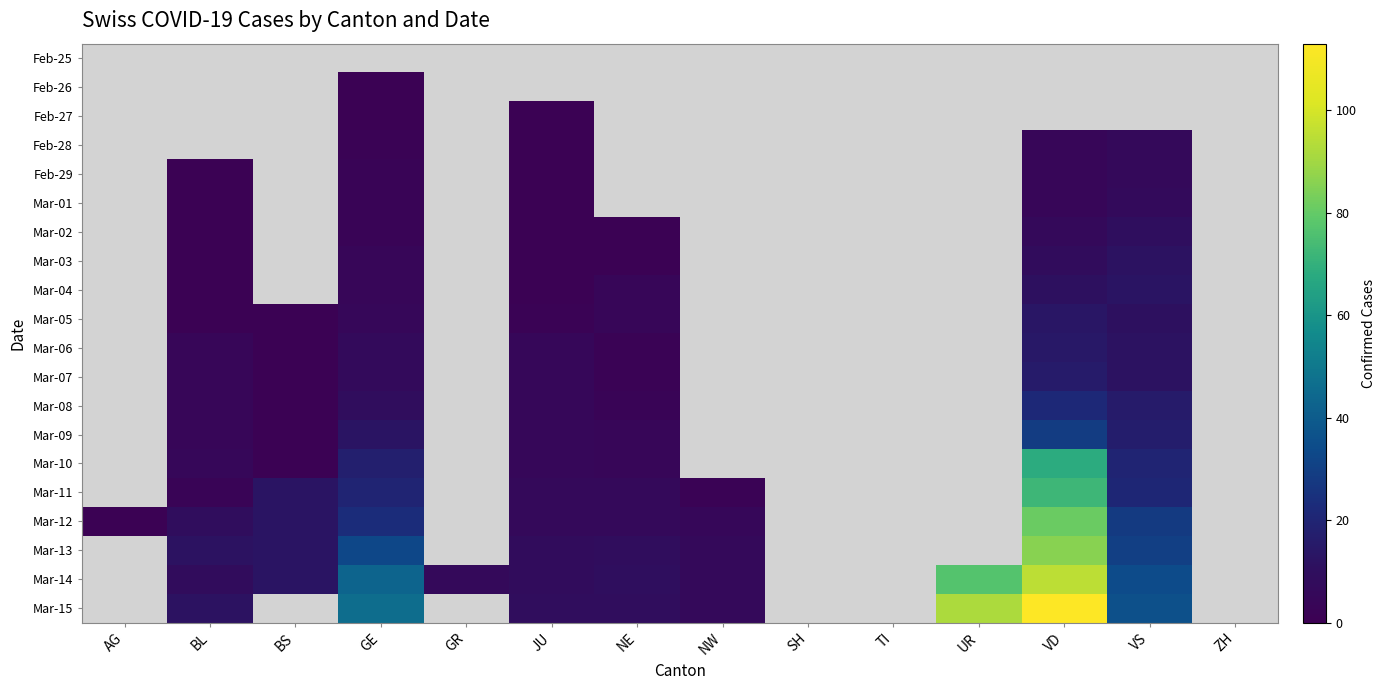

Between BS and NW, which is larger?

BS